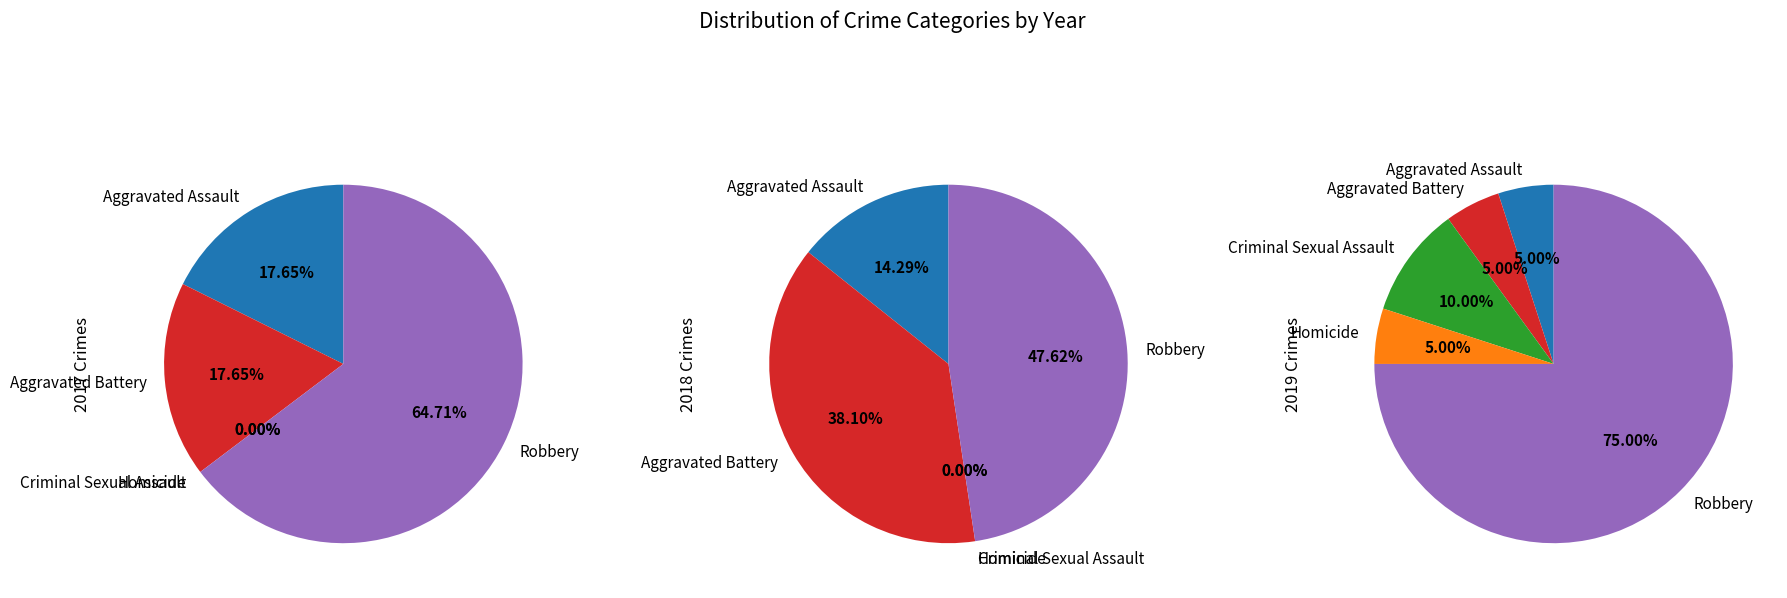

The Aggravated Battery slice represents 1% of the pie. True or false?

False